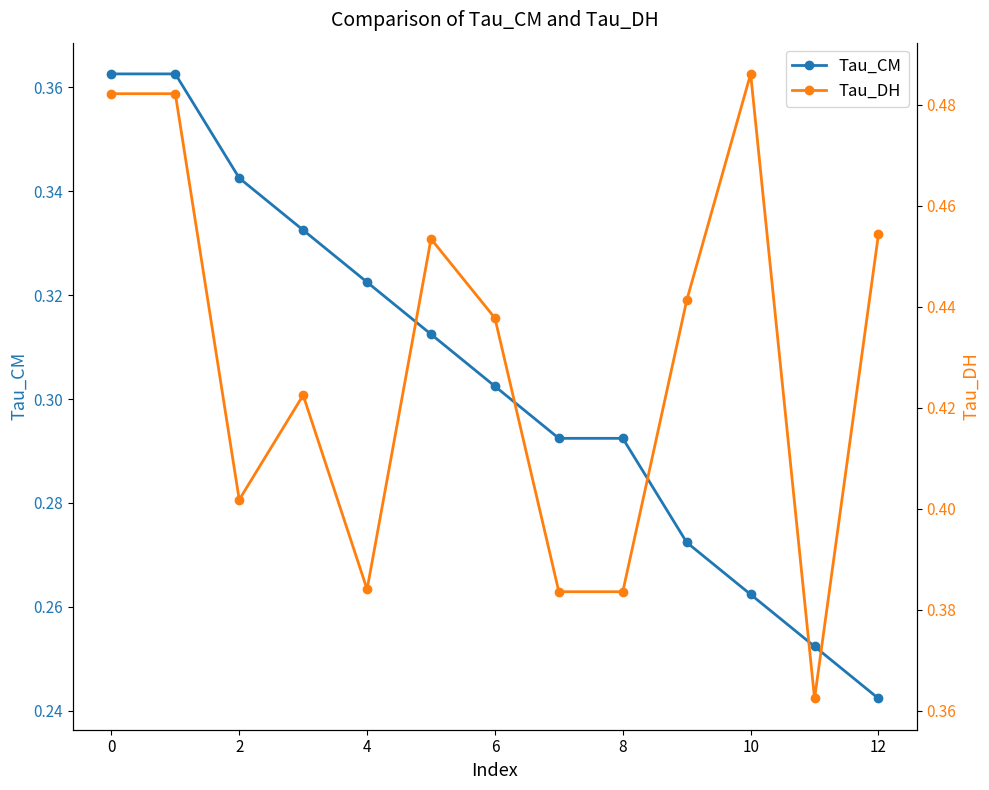

Is it true that Tau_DH equals 0.4 at 2?

True